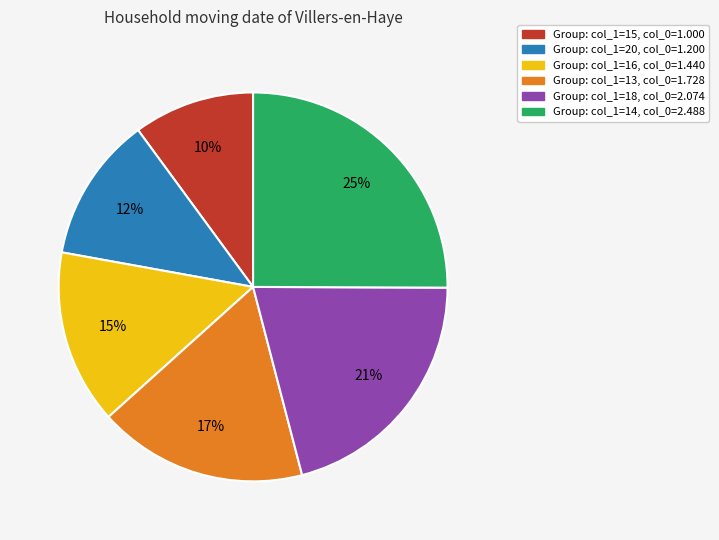

Does any single category account for the majority?

No